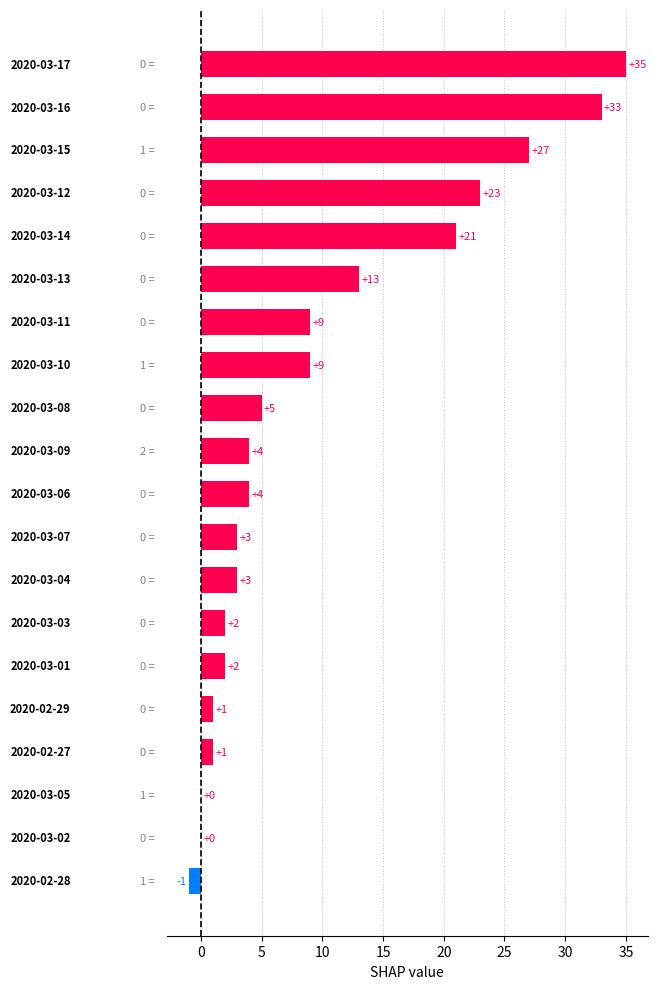

What is the greatest value displayed?

35